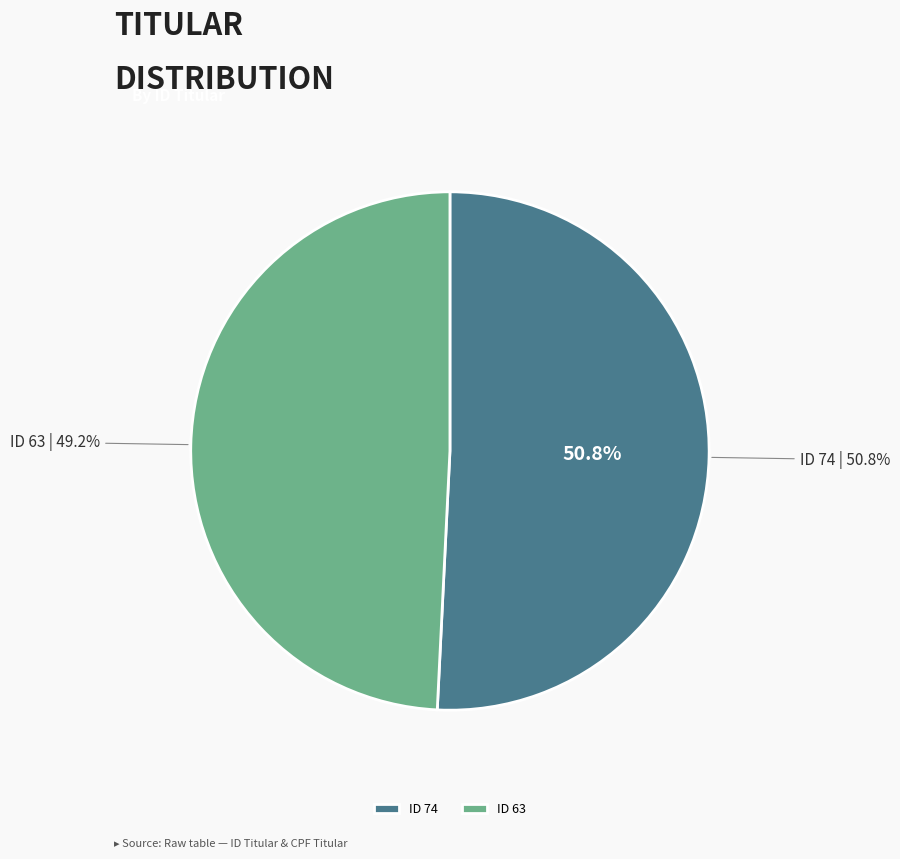

Rank the categories by value from lowest to highest.

63, 74